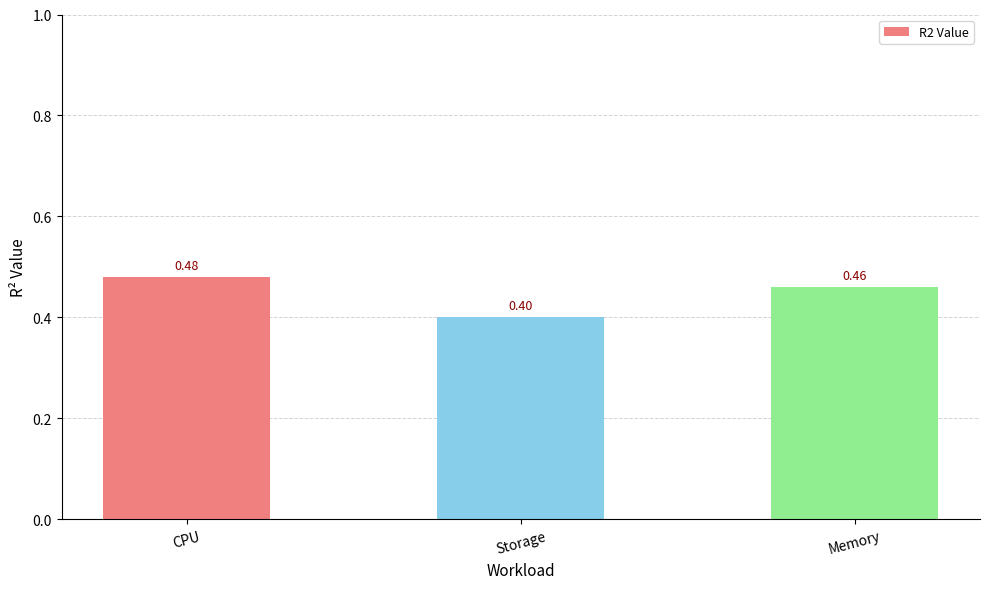

Which category has the highest value across all series?

CPU